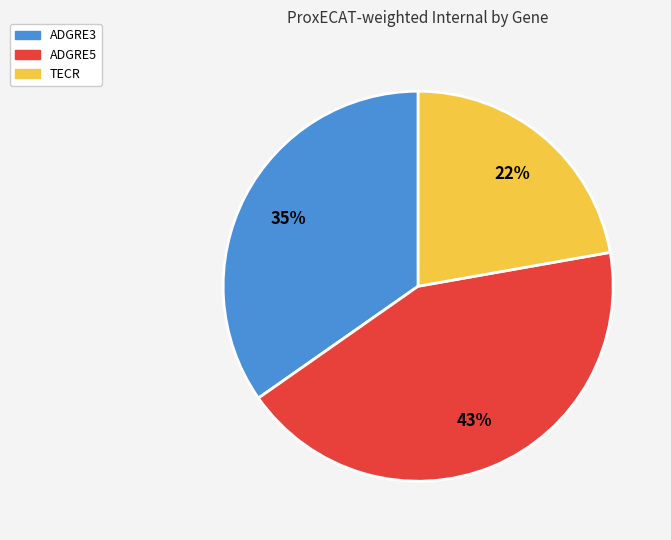

To the nearest percent, what percentage of the pie is TECR?

22%